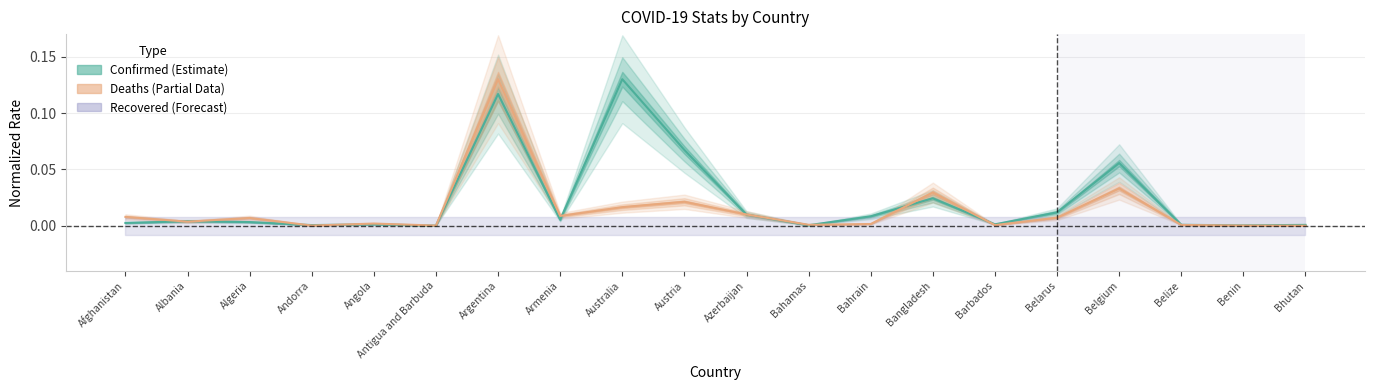

Rank the categories by Deaths value from lowest to highest.

Bhutan, Antigua and Barbuda, Andorra, Benin, Barbados, Belize, Bahamas, Bahrain, Angola, Albania, Algeria, Belarus, Afghanistan, Armenia, Azerbaijan, Australia, Austria, Bangladesh, Belgium, Argentina